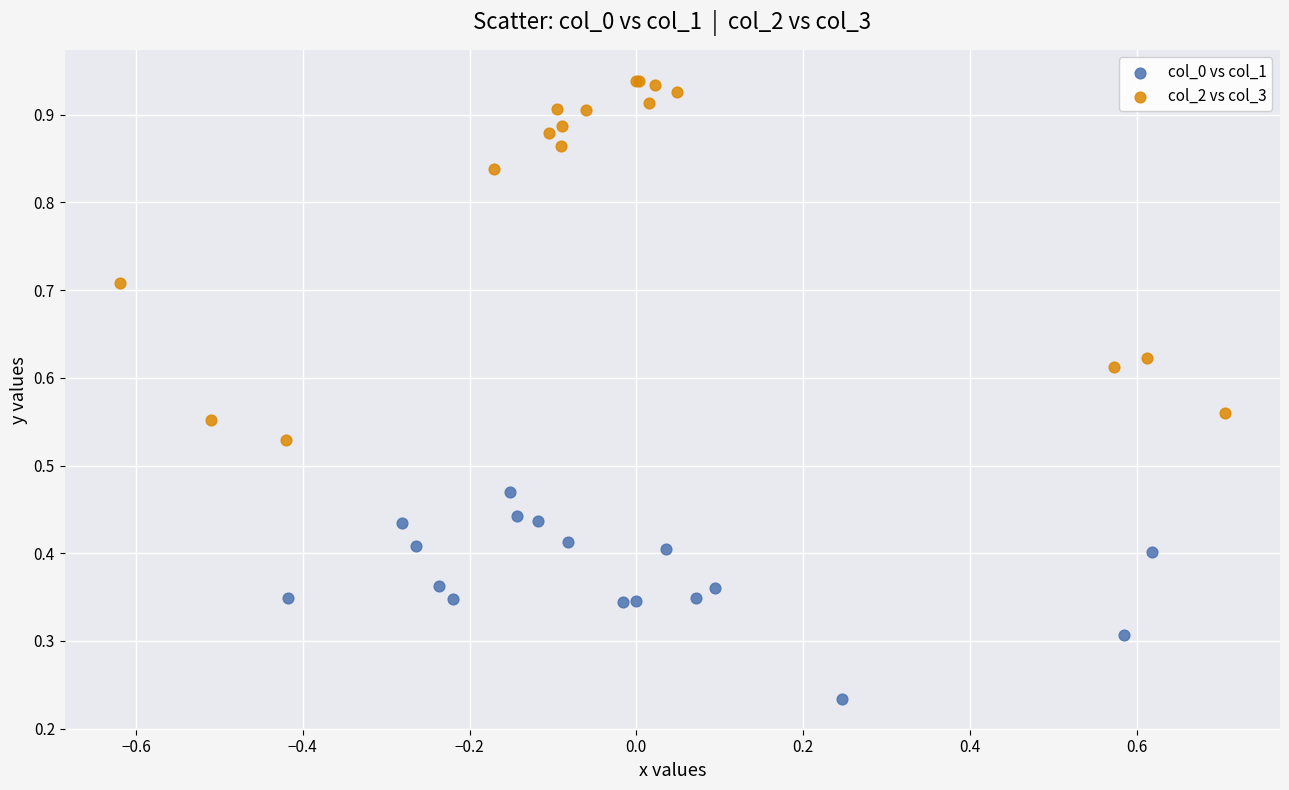

Which series contains the lowest Y value?

col_0 vs col_1